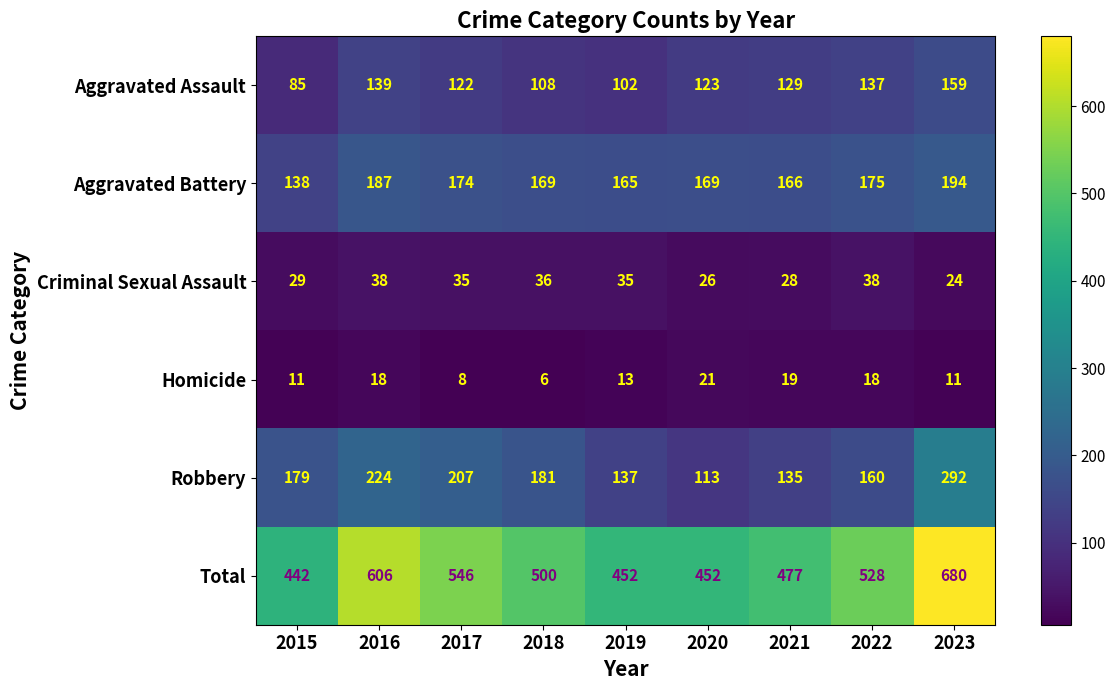

The value of Robbery at 2023 is 292. True or false?

True